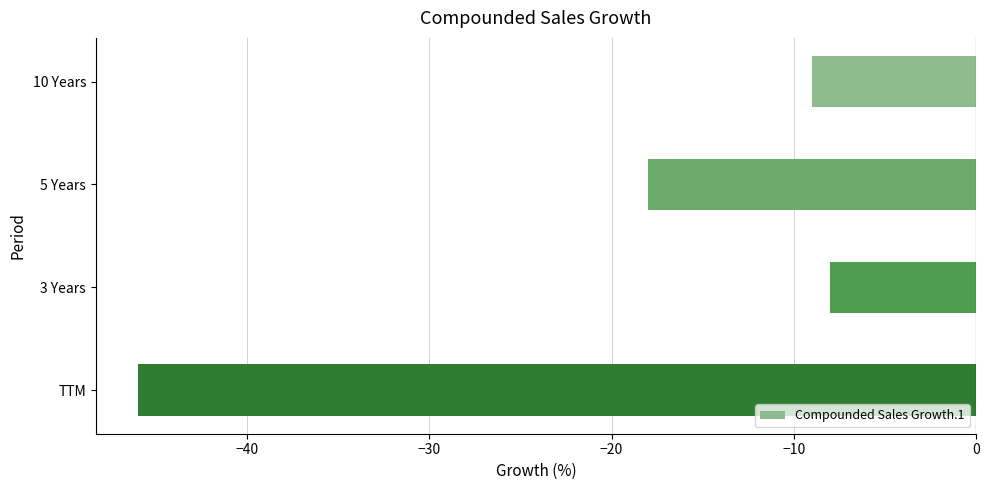

Reading top to bottom, extract all data points from this chart.

-9	-18	-8	-46